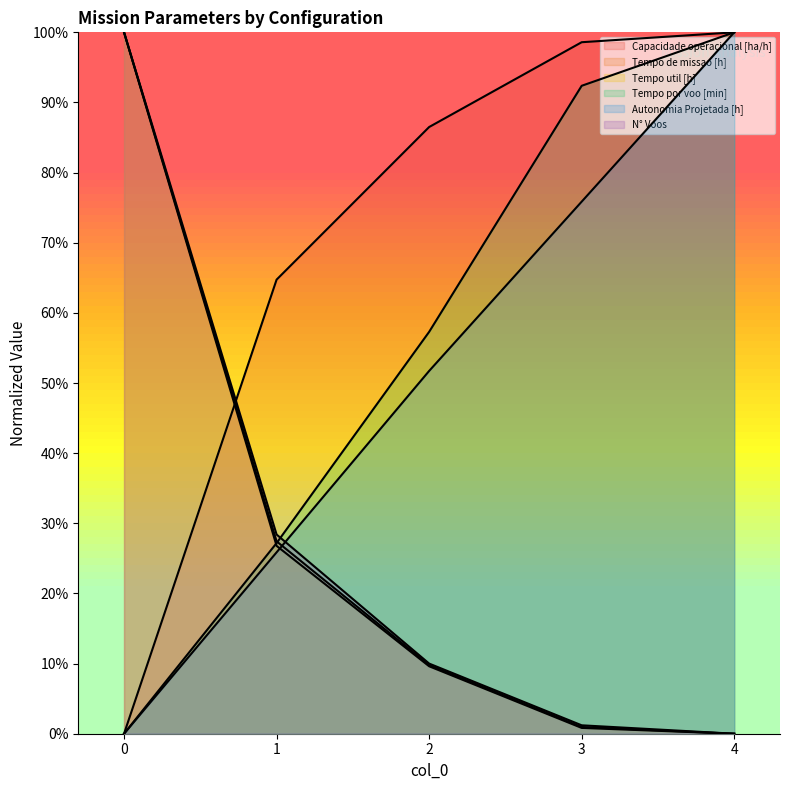

Is it true that Tempo util [h] equals 100.0 at 0?

True